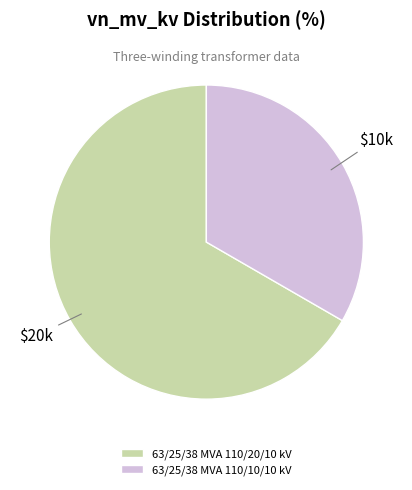

Combined, do 63/25/38 MVA 110/20/10 kV and 63/25/38 MVA 110/10/10 kV account for over 50%?

Yes